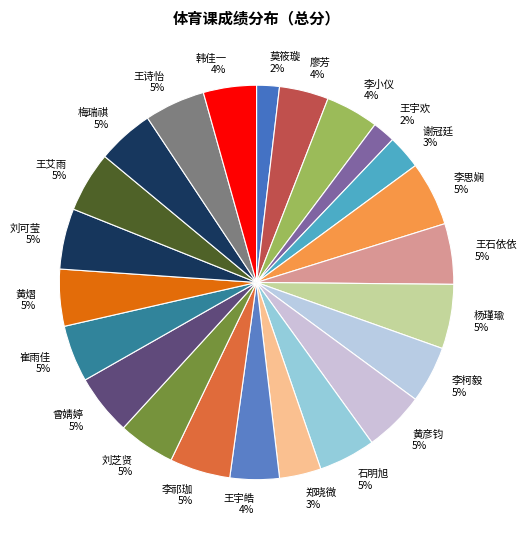

To the nearest percent, what is the average slice percentage?

4%